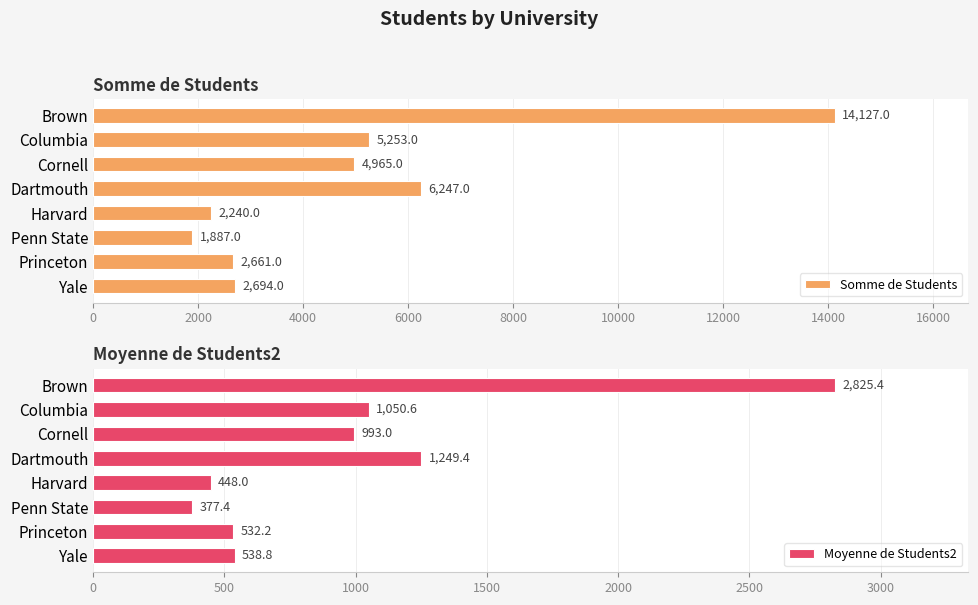

Rank the series by their average value, from highest to lowest.

Somme de Students, Moyenne de Students2